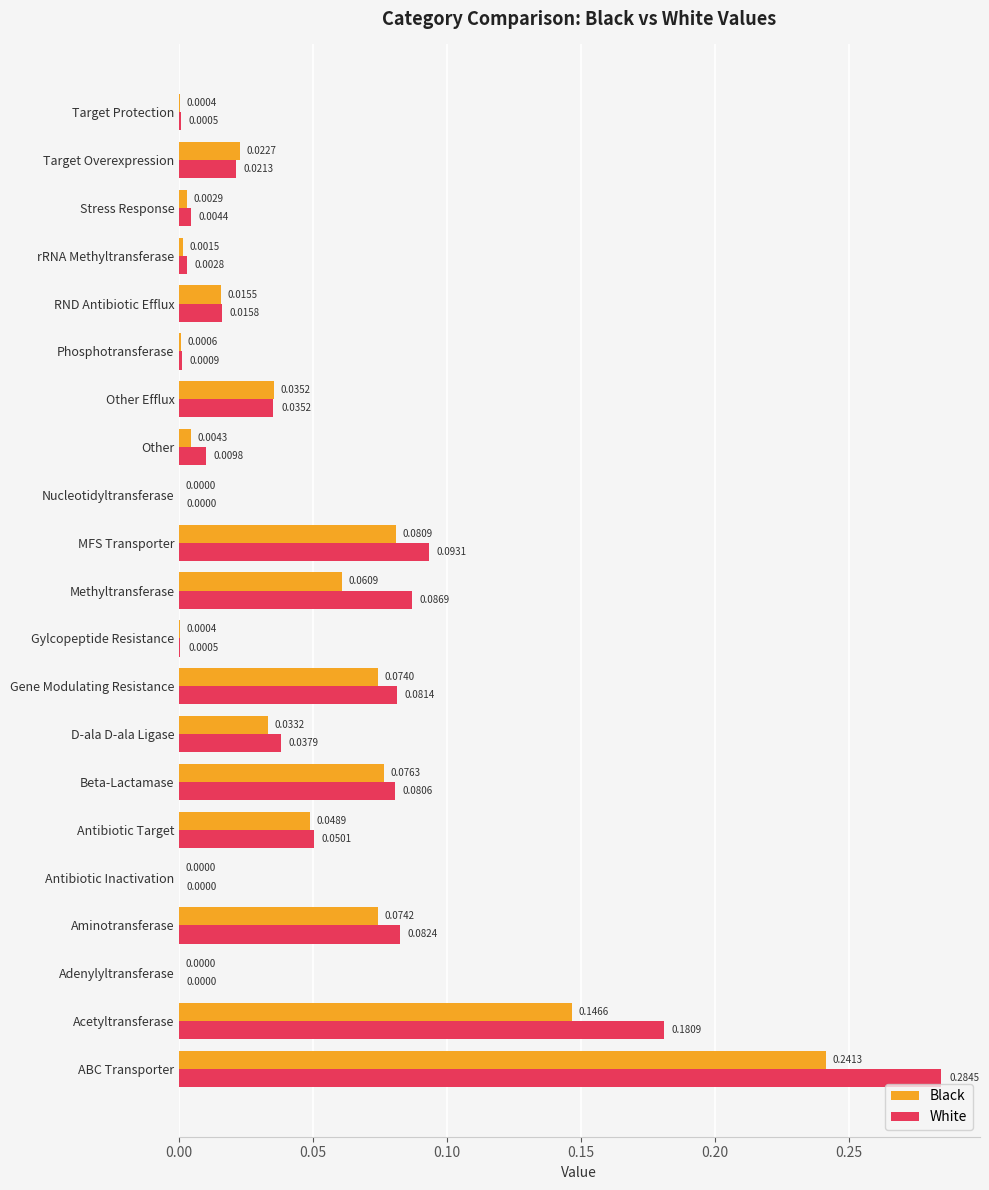

What is the sum of all Black values?

0.9